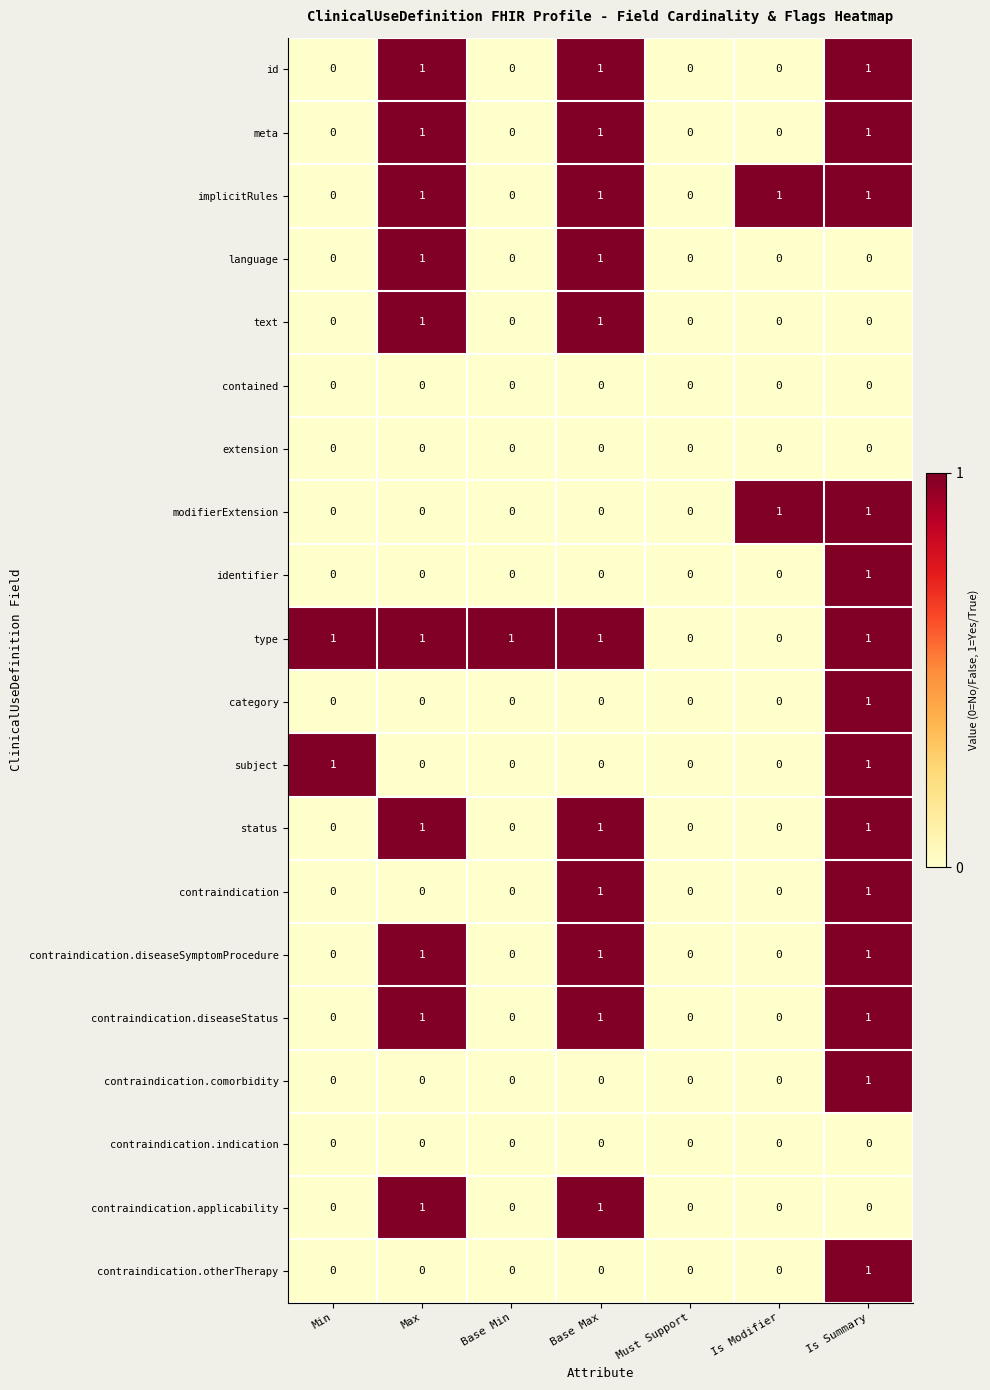

What is the difference between the highest and lowest values at Base Max?

1